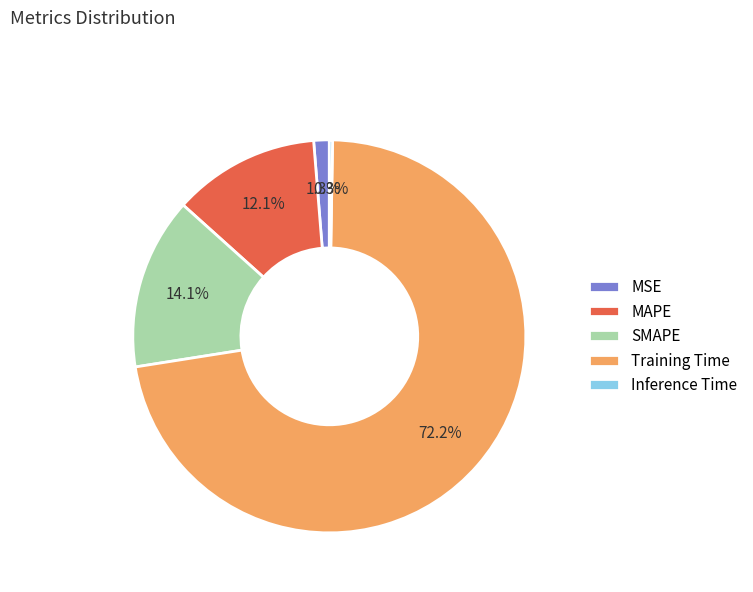

Combined, what portion of the pie is MAPE and MSE?

13.4%